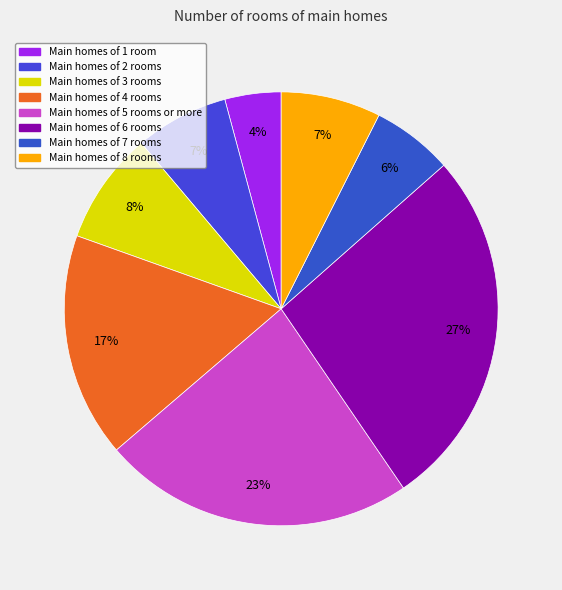

What is the smallest slice in the pie chart?

Main homes of 1 room